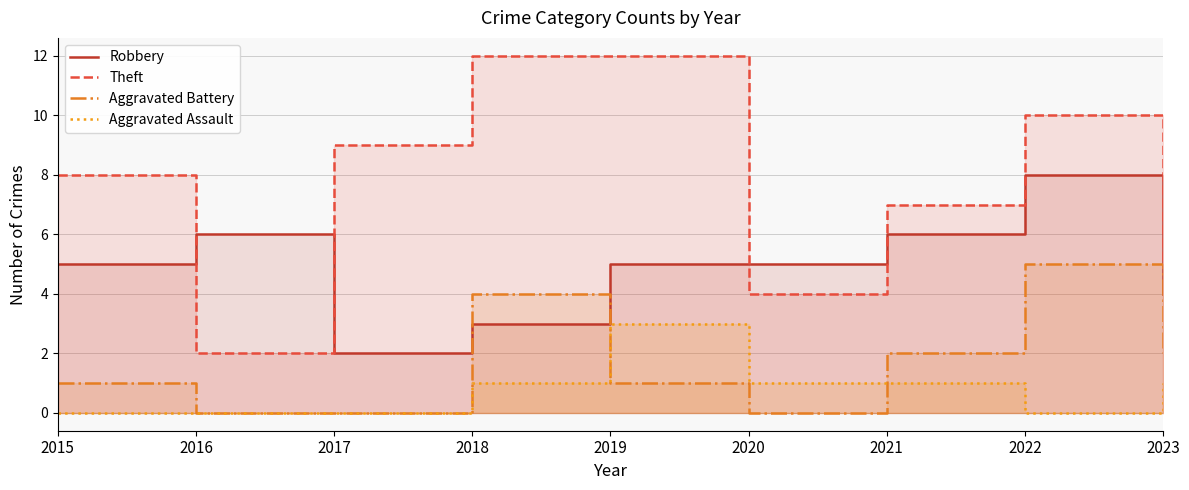

Reading right to left, what are all the values shown in this chart?

Robbery: 2023=4	2022=8	2021=6	2020=5	2019=5	2018=3	2017=2	2016=6	2015=5
Theft: 2023=5	2022=10	2021=7	2020=4	2019=12	2018=12	2017=9	2016=2	2015=8
Aggravated Battery: 2023=2	2022=5	2021=2	2020=0	2019=1	2018=4	2017=0	2016=0	2015=1
Aggravated Assault: 2023=1	2022=0	2021=1	2020=1	2019=3	2018=1	2017=0	2016=0	2015=0